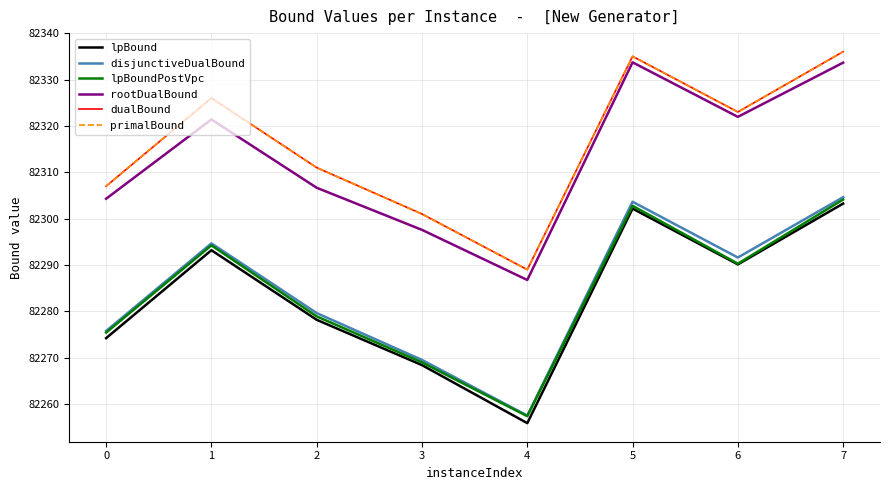

How many data points in lpBoundPostVpc are above 82290?

4